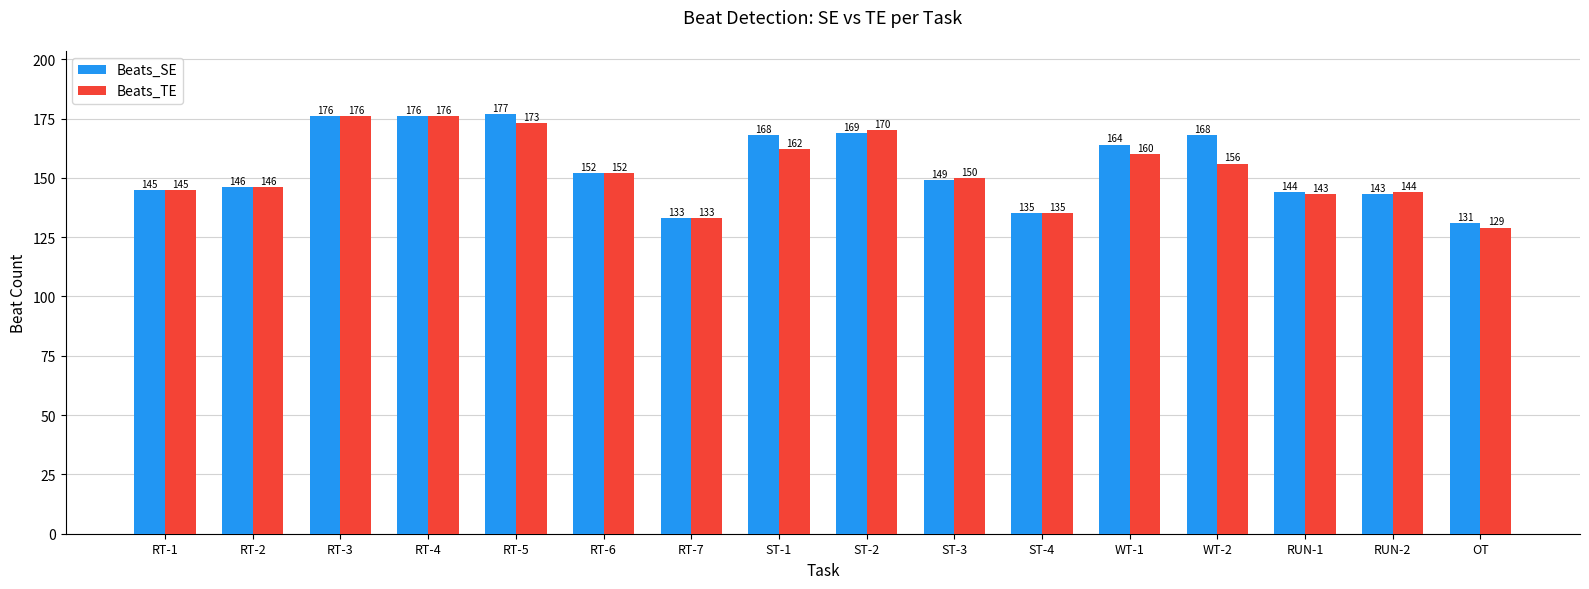

Rank the series at RUN-1 from highest to lowest value.

Beats_SE, Beats_TE